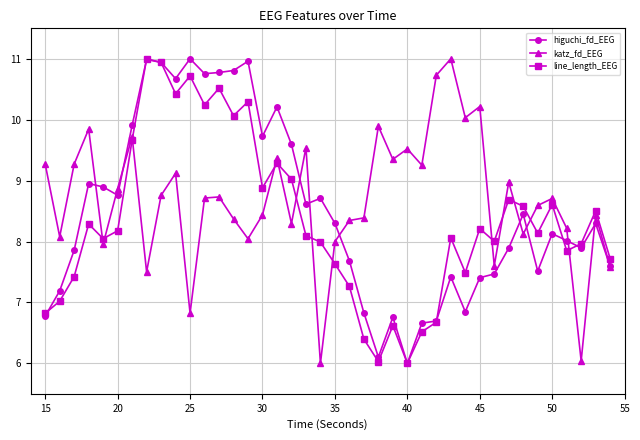

What is the value of the higuchi_fd_EEG point at the 15th from the left?

11.0